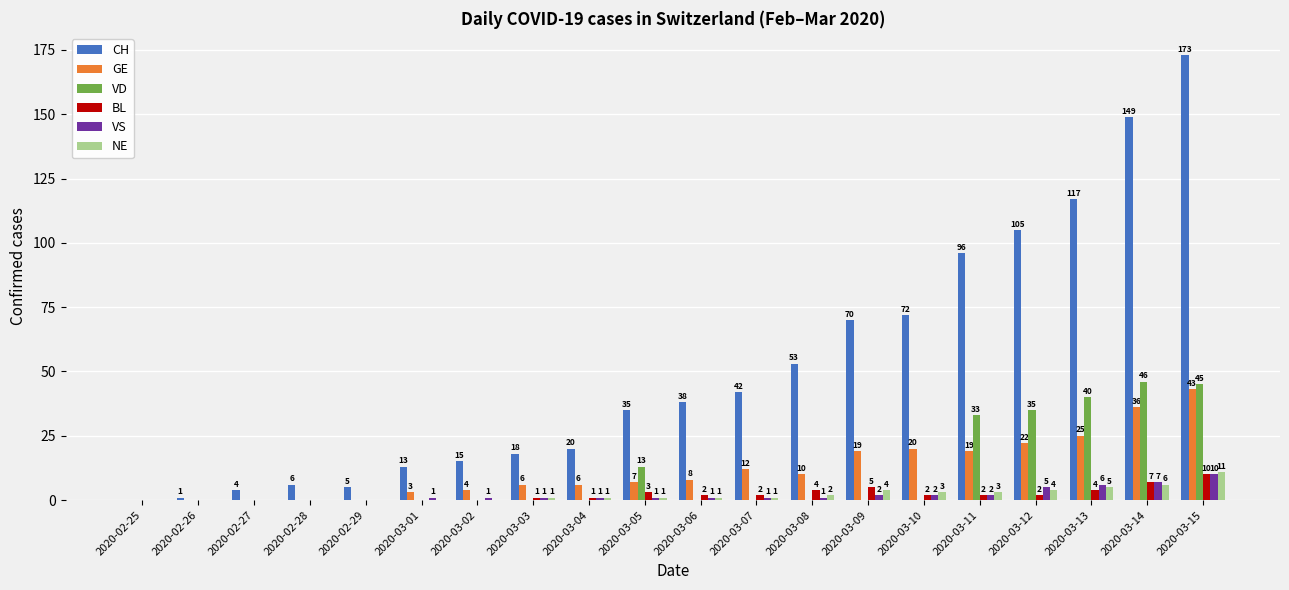

What is the sum of all GE values?

240